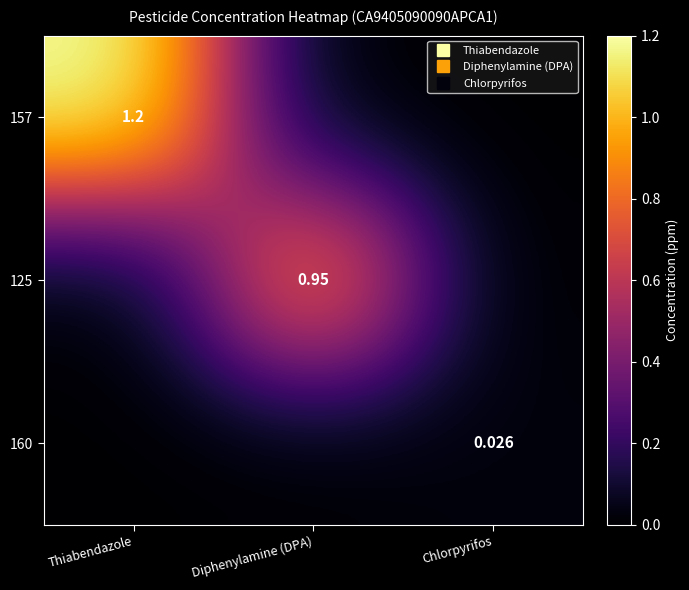

Which series has the largest range (max minus min)?

157